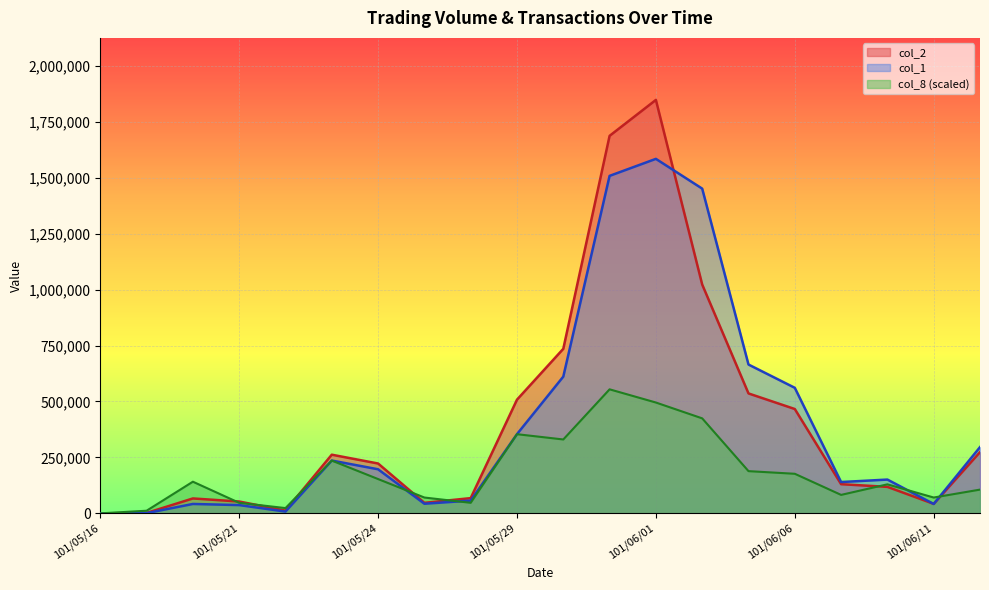

How many values in the col_1 series exceed 197000?

9